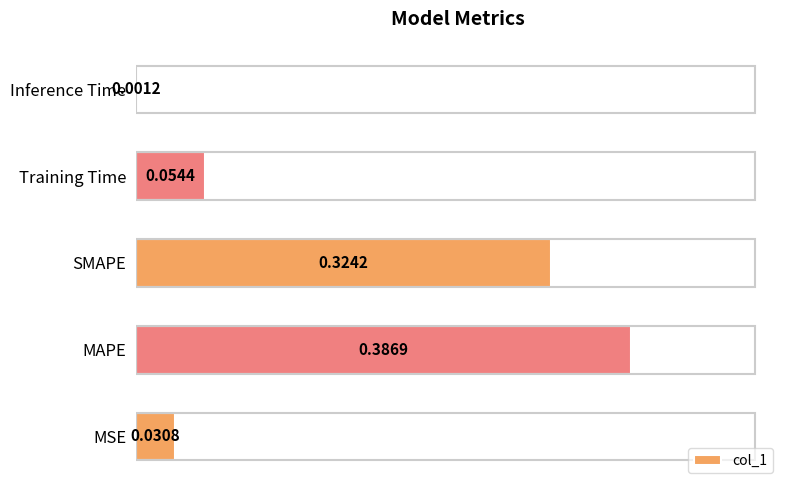

Count the number of data series in this chart.

1